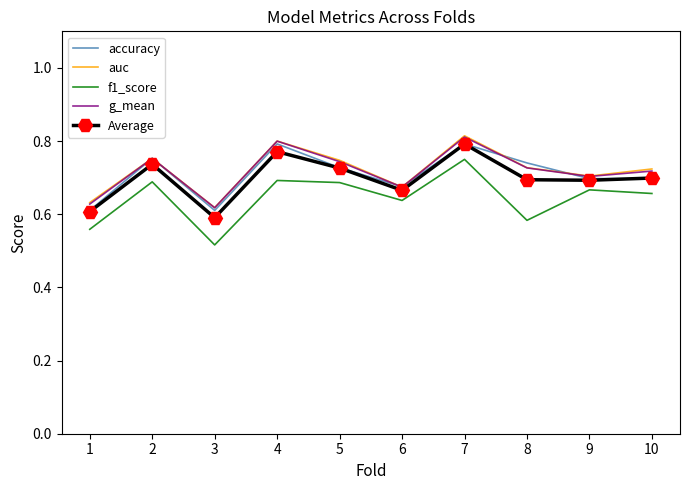

Is the value of Average at 4 greater than the value of f1_score at 9?

Yes